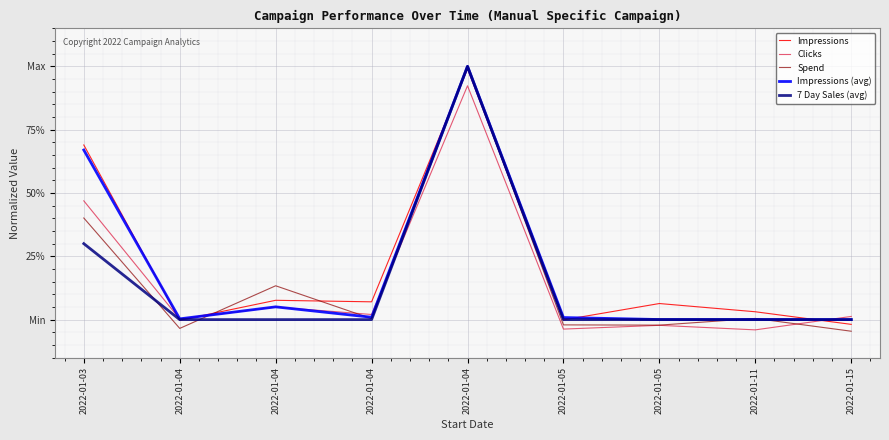

What are all the series names shown in the legend?

Impressions, Clicks, Spend, Impressions (avg), 7 Day Sales (avg)